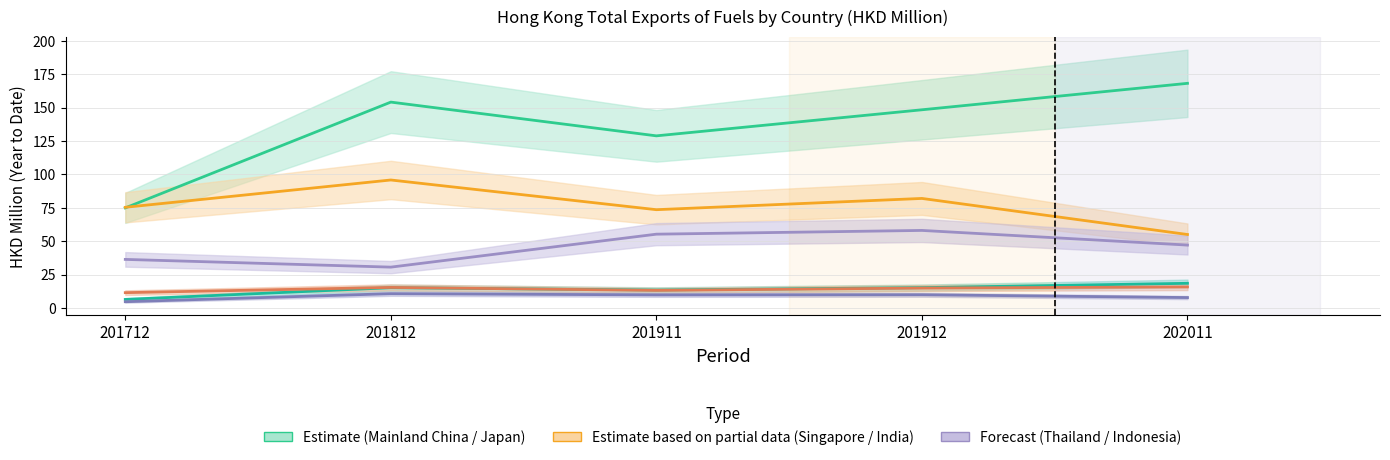

At 202011, list the series in order from largest to smallest.

CHINESE MAINLAND (MAINLAND CHINA), JAPAN, SINGAPORE, INDIA, THAILAND, INDONESIA